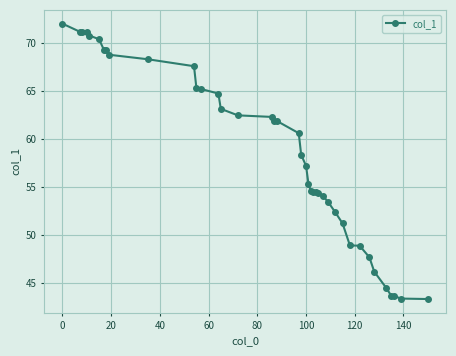

What is the value of the 29th point from the left?

53.5